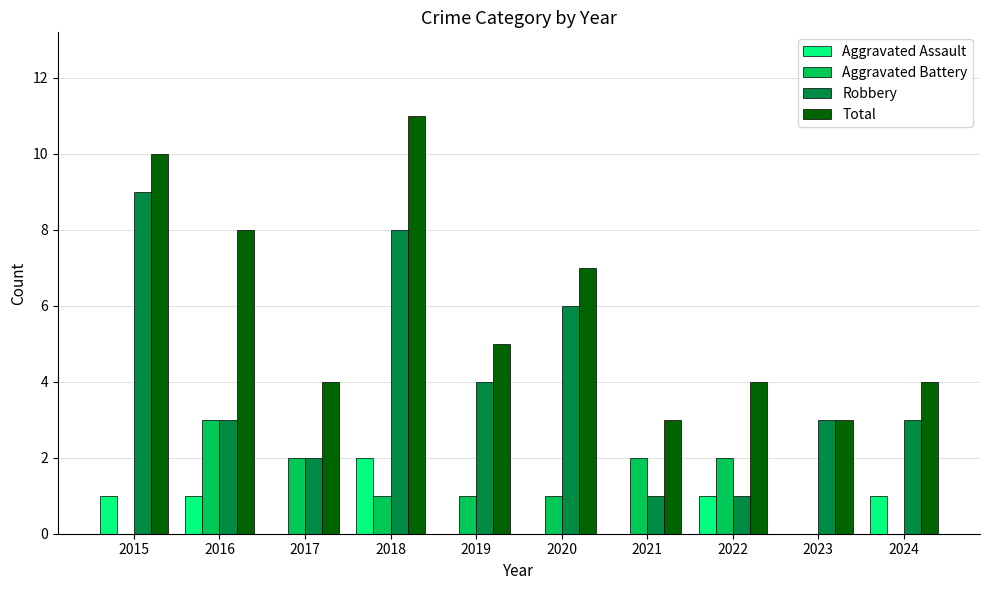

Which category has the highest value in the Robbery series?

2015